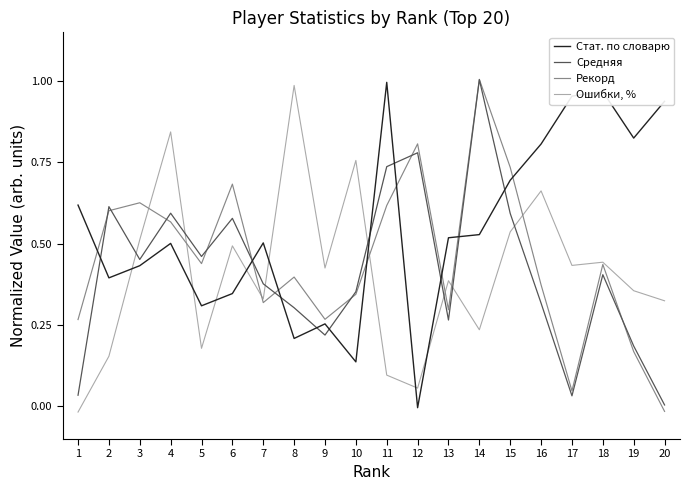

True or false: Ошибки, % has a value of -0.0 at 1.

True